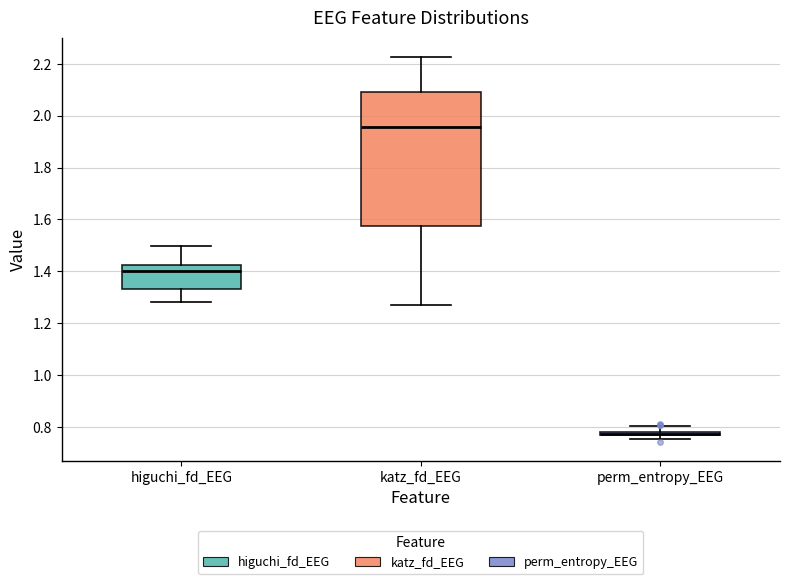

Which box's median line is the highest?

katz_fd_EEG